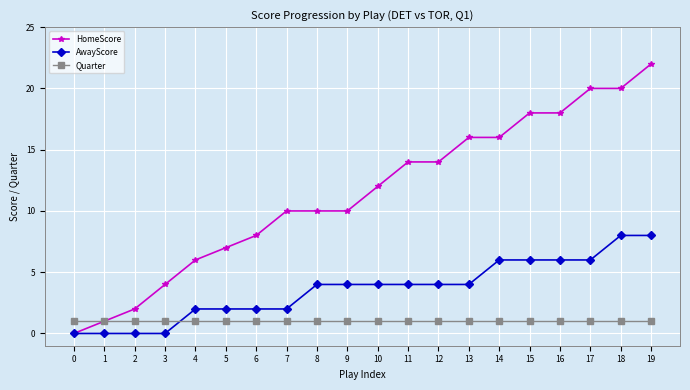

How many times do Quarter and AwayScore cross each other?

1